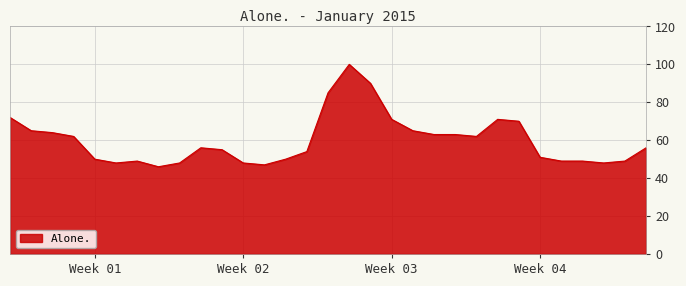

What is the greatest value displayed?

100